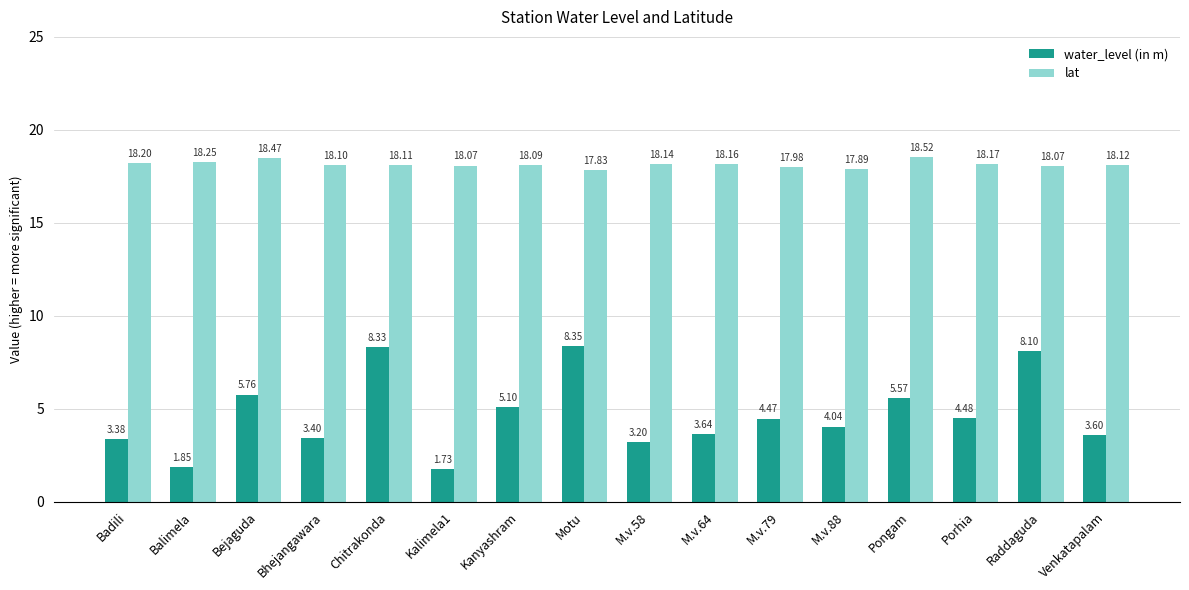

Is the value of water_level (in m) at Porhia greater than the value of lat at M.v.79?

No